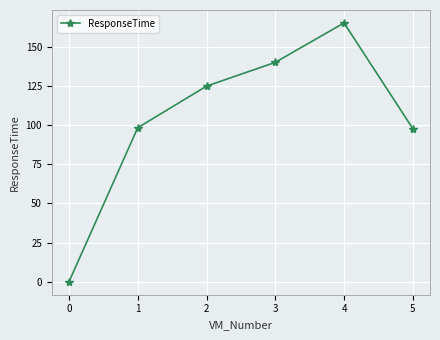

What is the value of the 2nd point from the left?

98.3